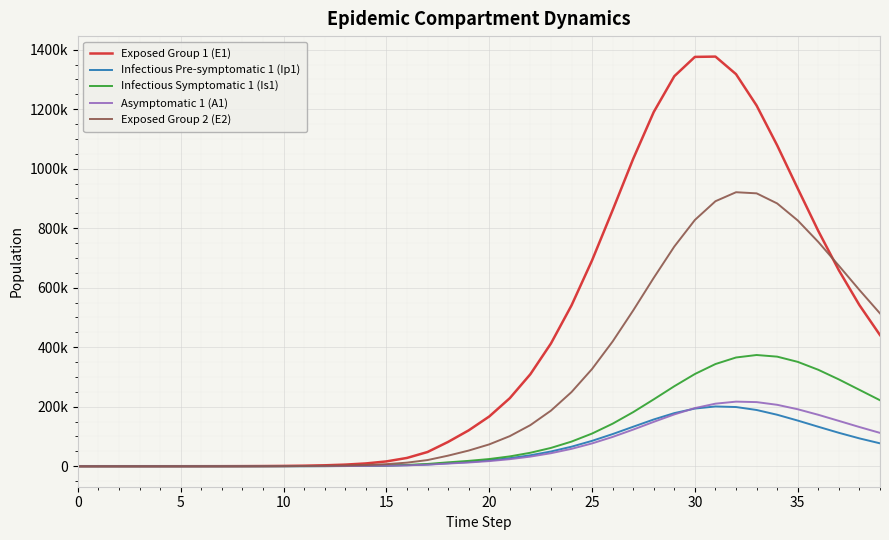

Is this an area chart (filled region under the line)?

No